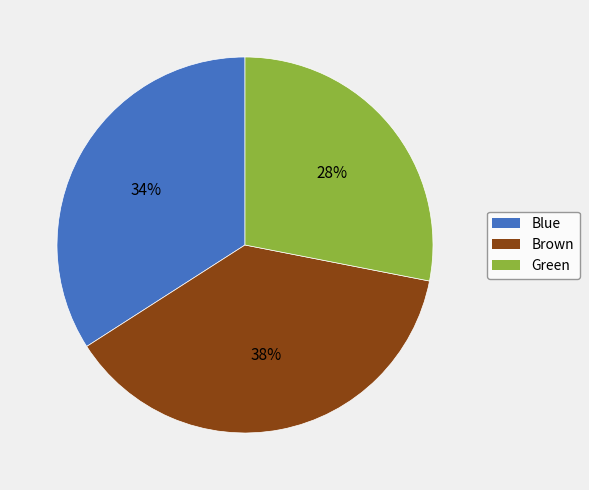

Does any single category account for the majority?

No